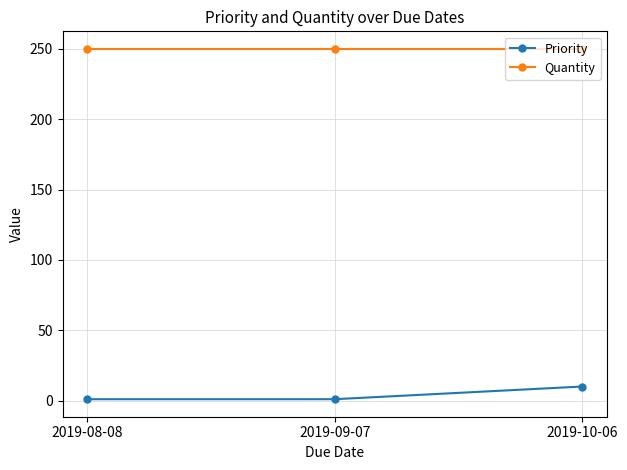

What position from the right is 2019-10-06?

1